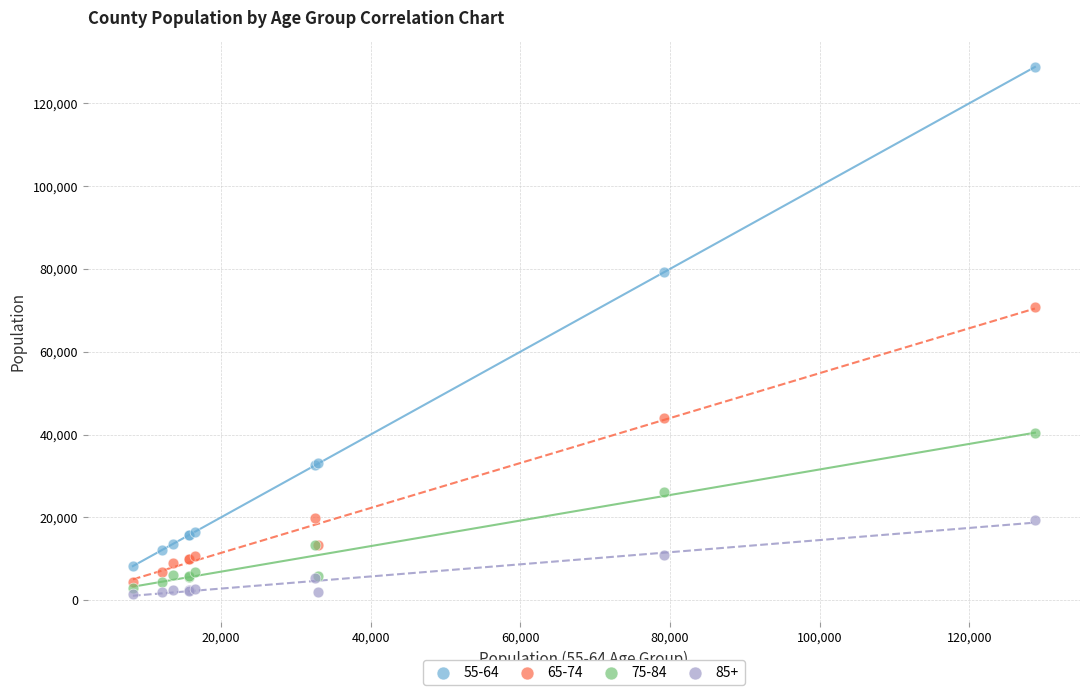

What is the X range (max minus min) for the scatter plot?

120519